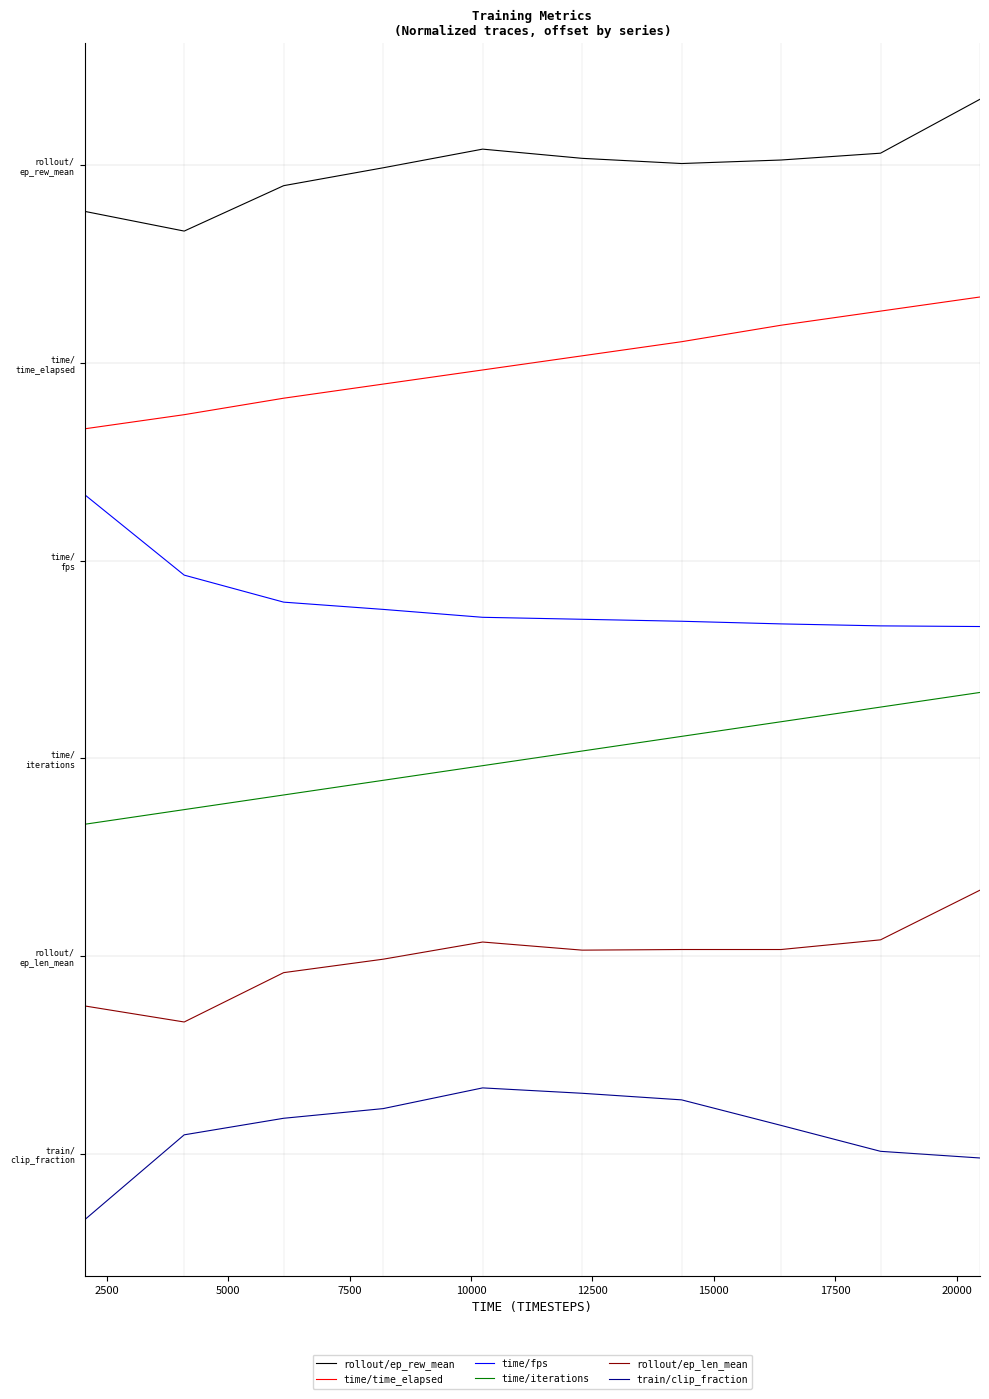

What are all the series names shown in the legend?

rollout/ep_rew_mean, time/time_elapsed, time/fps, time/iterations, rollout/ep_len_mean, train/clip_fraction